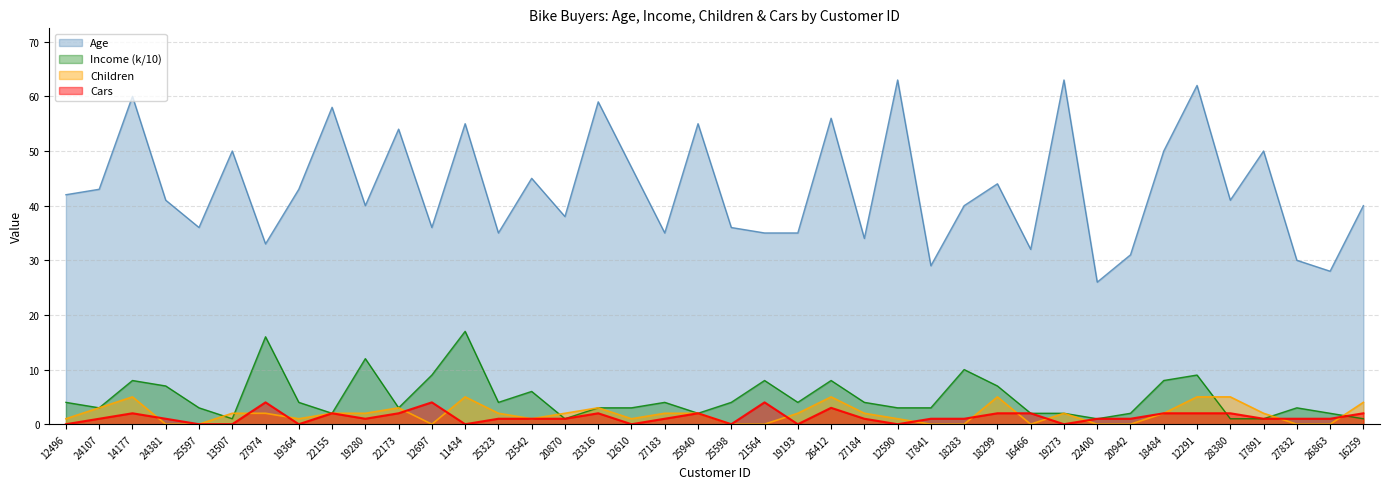

How many lines are shown in the chart?

4